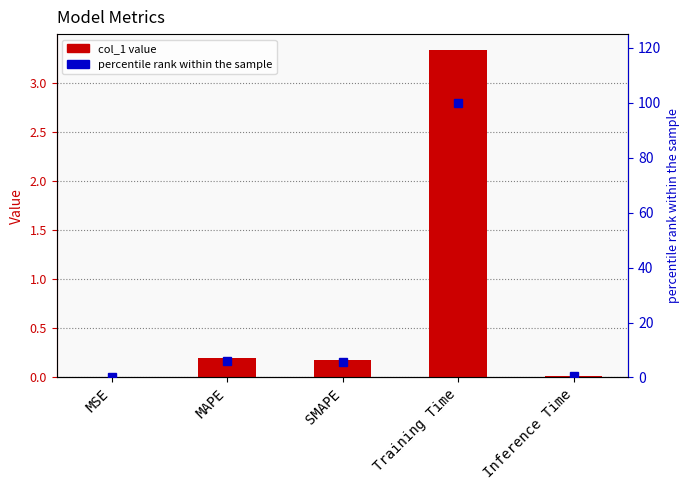

Which label corresponds to the largest value in the chart?

Training Time